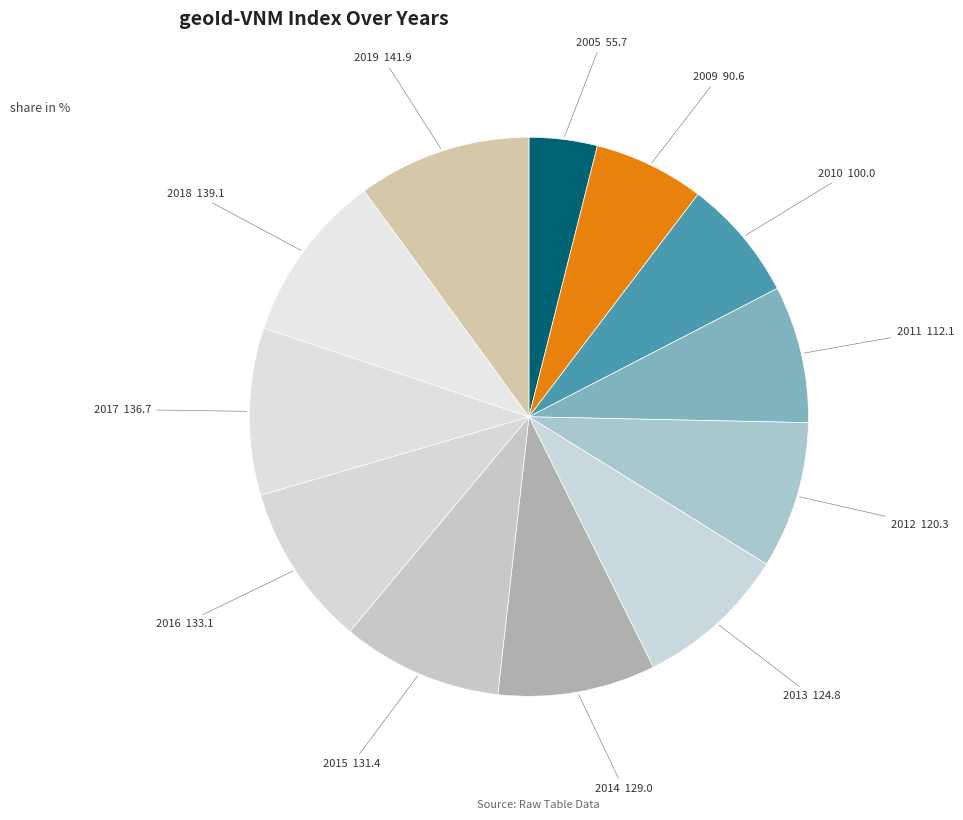

Is there any slice that represents more than half of the pie?

No